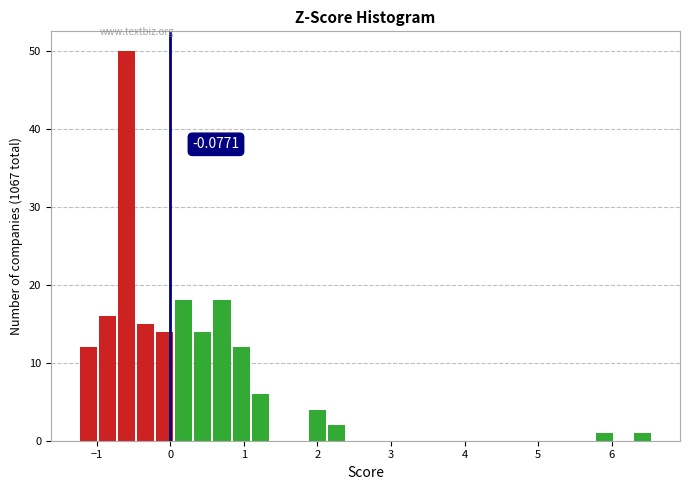

Around what value on the x-axis is the tallest bar? Give the approximate position of its centre, as read against the axis.

-0.6